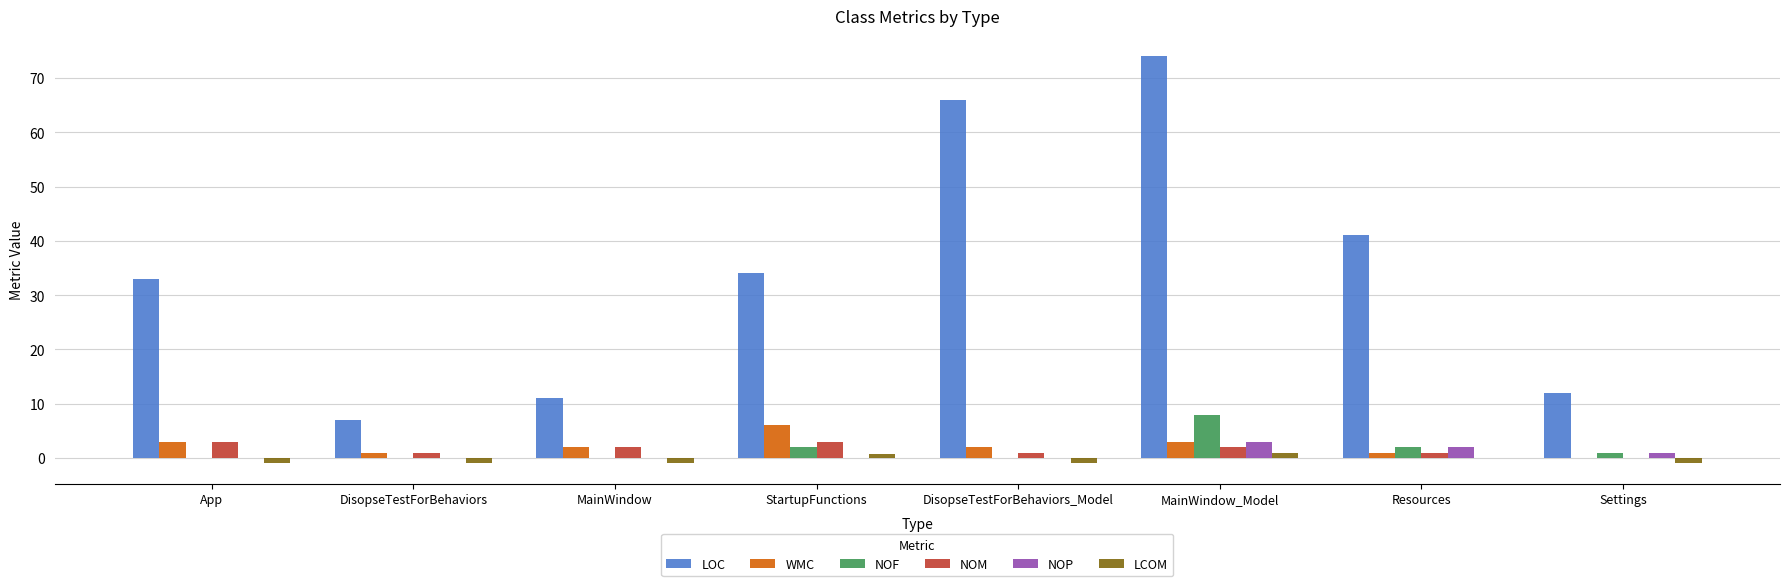

Which series has the largest range (max minus min)?

LOC